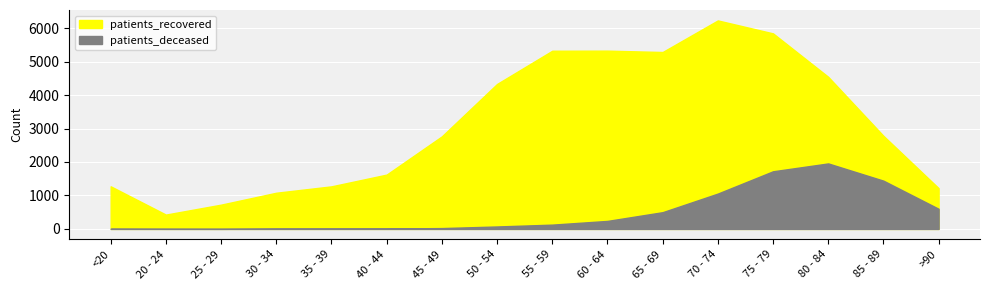

Reading left to right, what are all the values shown in this chart?

patients_recovered: <20=1273	20 - 24=428	25 - 29=725	30 - 34=1081	35 - 39=1272	40 - 44=1623	45 - 49=2766	50 - 54=4331	55 - 59=5324	60 - 64=5327	65 - 69=5286	70 - 74=6230	75 - 79=5843	80 - 84=4545	85 - 89=2782	>90=1218
patients_deceased: <20=6	20 - 24=3	25 - 29=2	30 - 34=10	35 - 39=11	40 - 44=12	45 - 49=25	50 - 54=73	55 - 59=128	60 - 64=239	65 - 69=500	70 - 74=1056	75 - 79=1722	80 - 84=1957	85 - 89=1442	>90=602